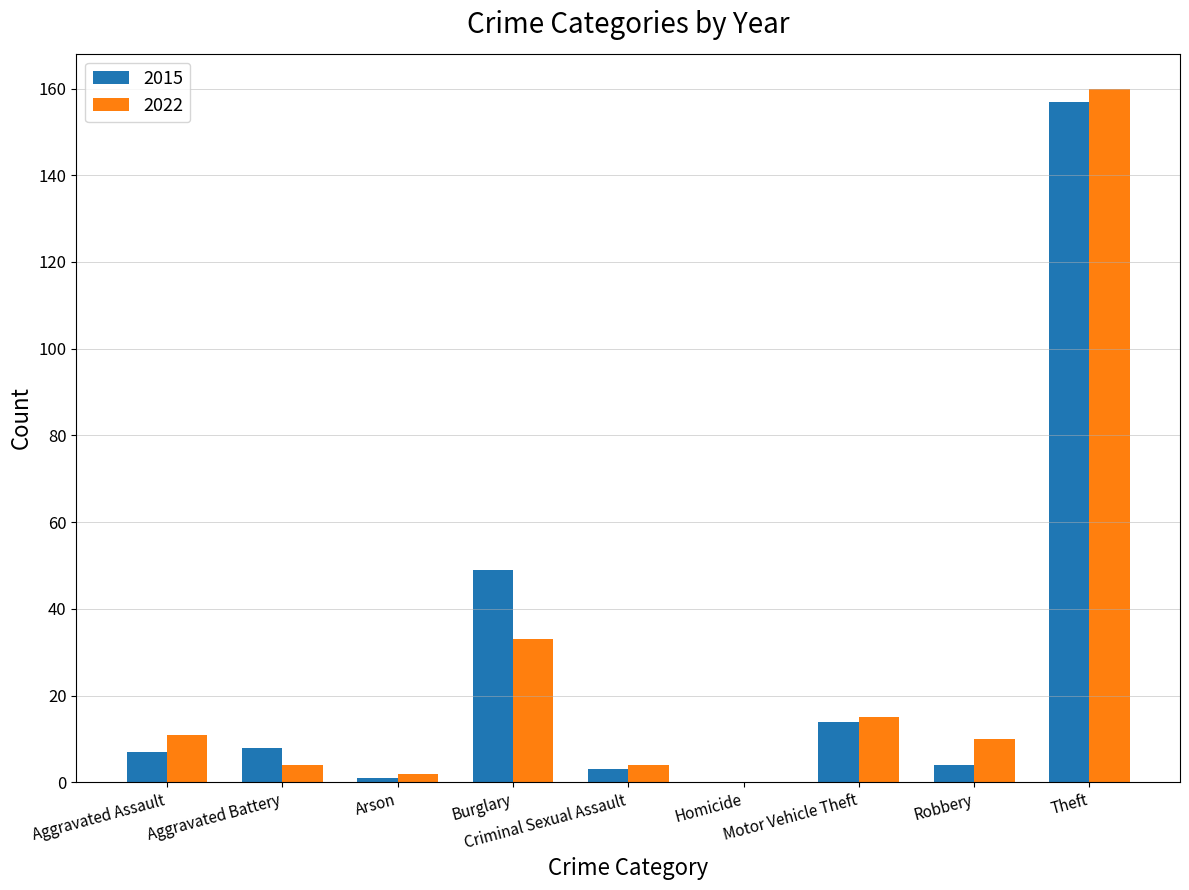

What is the maximum value shown in the chart?

160